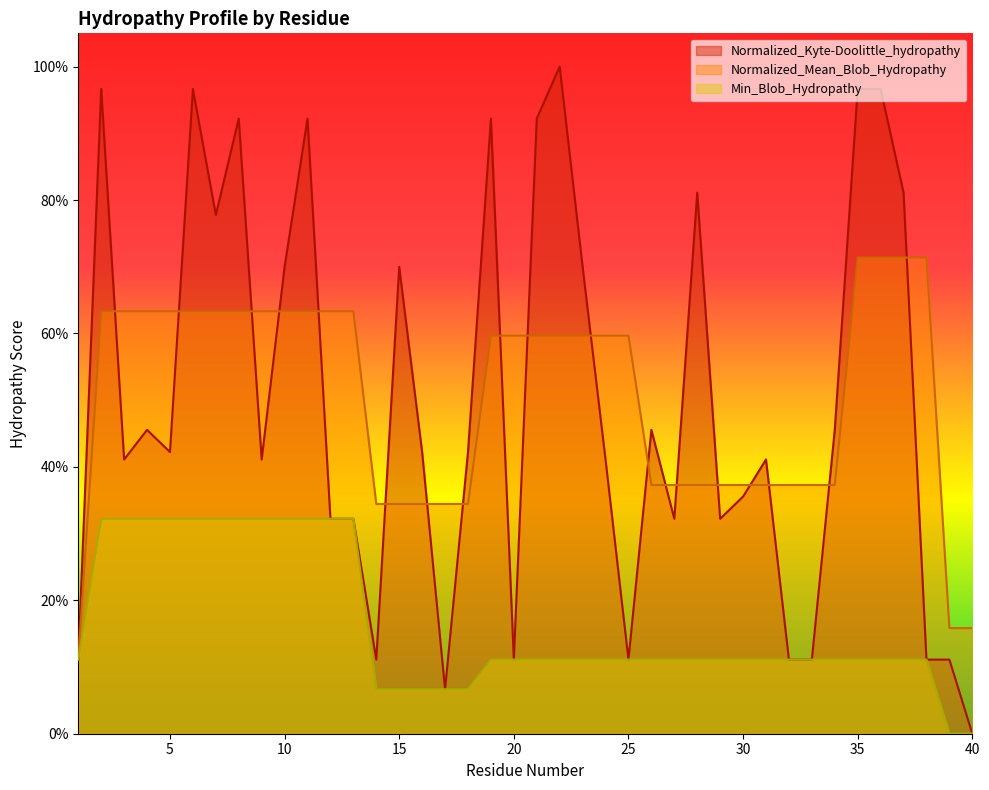

What is the difference between the maximum and minimum values in the Normalized_Mean_Blob_Hydropathy series?

0.6